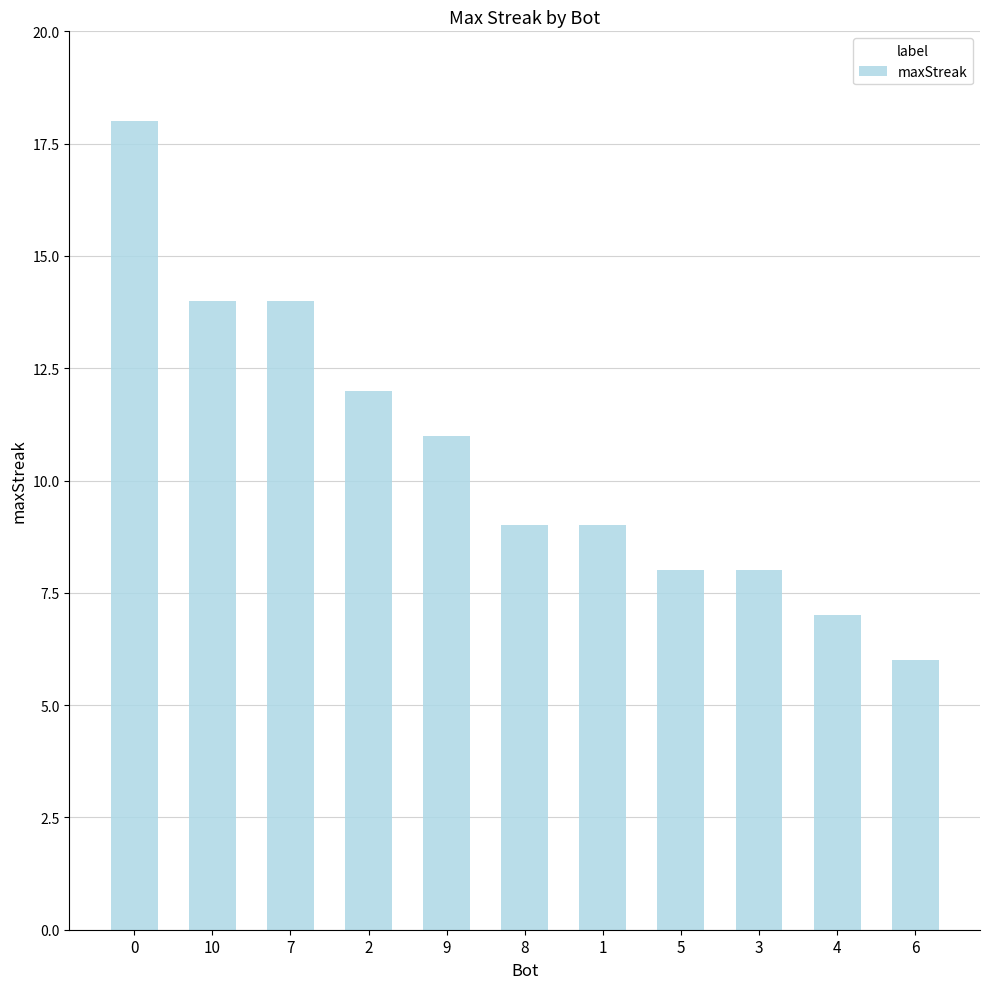

Count the number of categories in the chart.

11